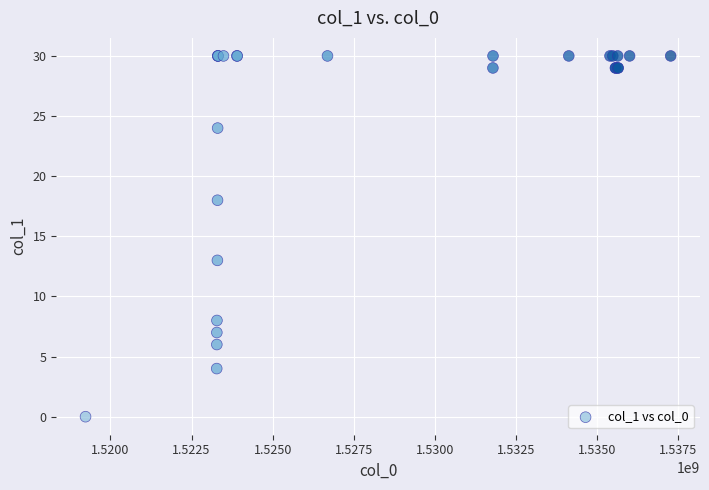

What Y value in the scatter plot is closest to 15?

13